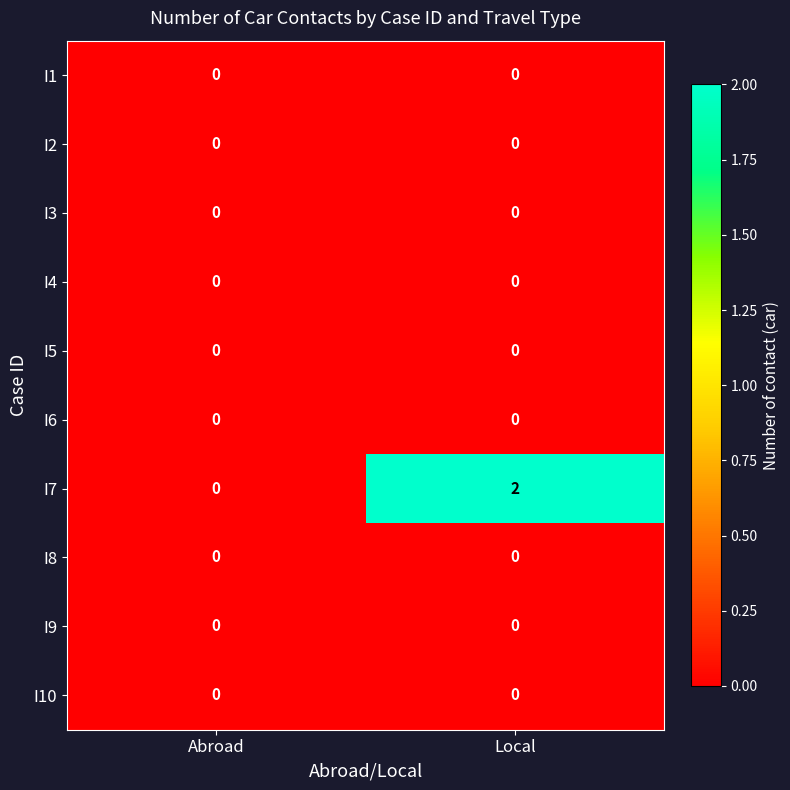

Which series has the largest range (max minus min)?

I7